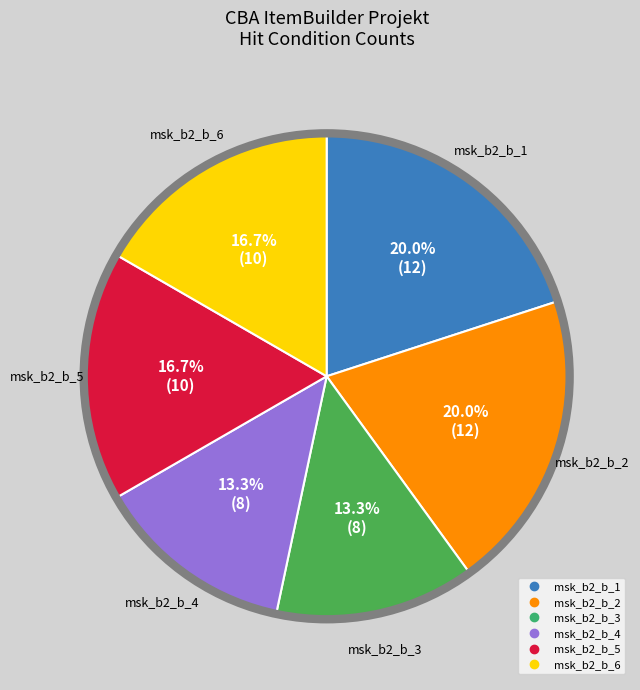

Count the number of slices in the pie.

6